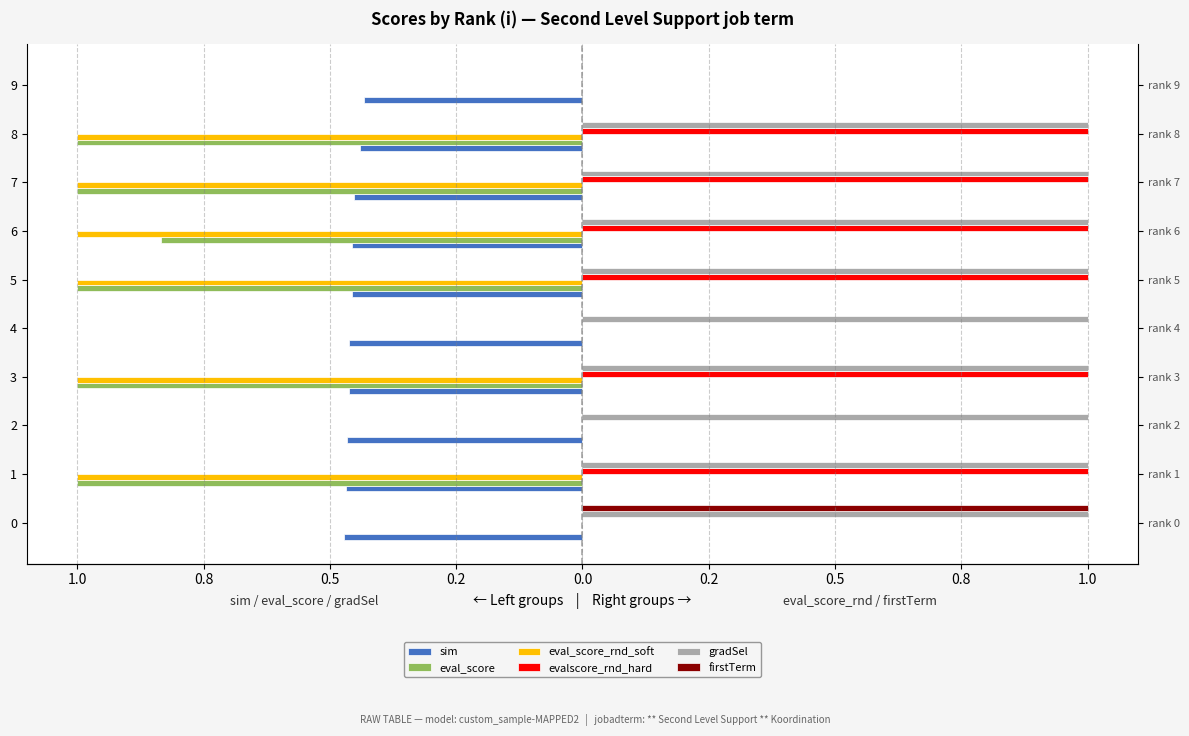

How many gradSel values are between 1 and 2?

9